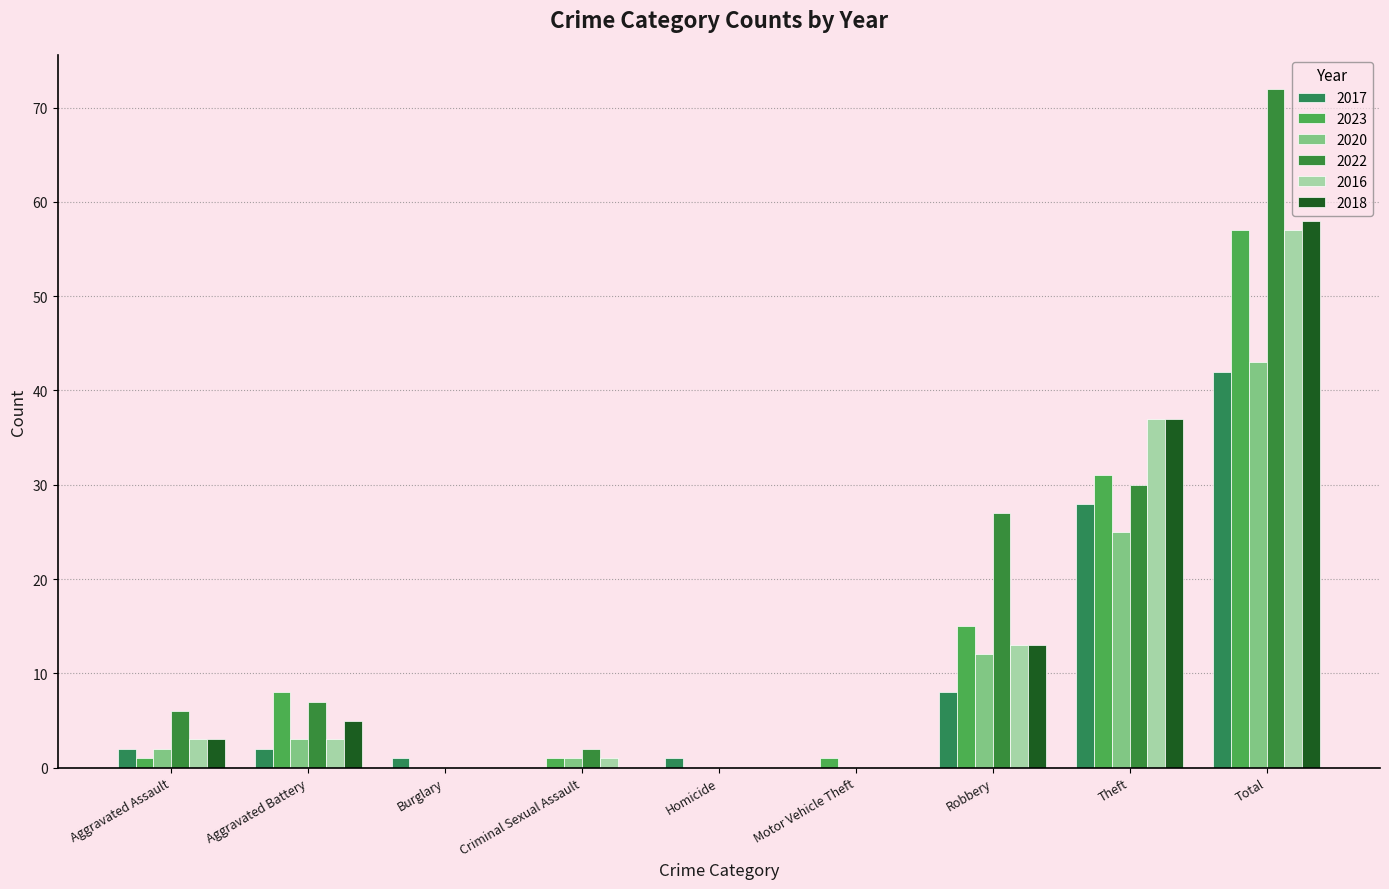

What is the sum of all 2017 values?

84